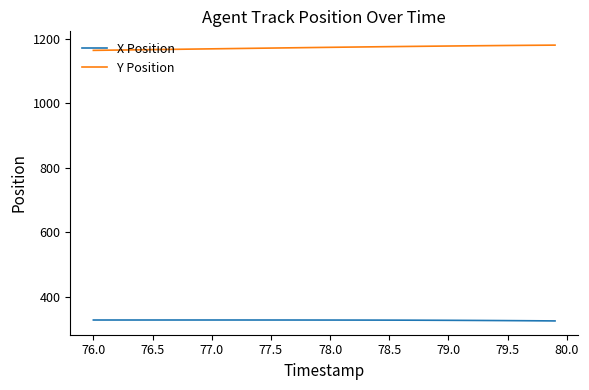

What is the minimum value for Y Position?

1163.3